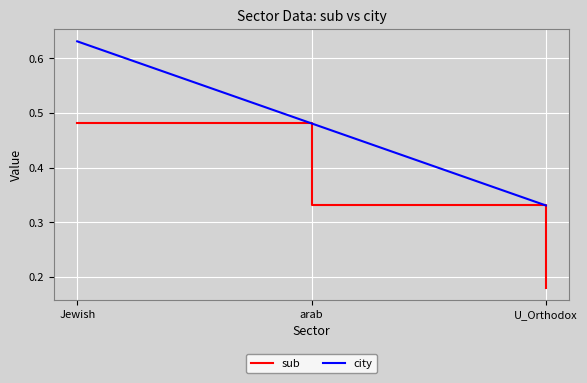

List the series in order of their peak value, lowest first.

sub, city